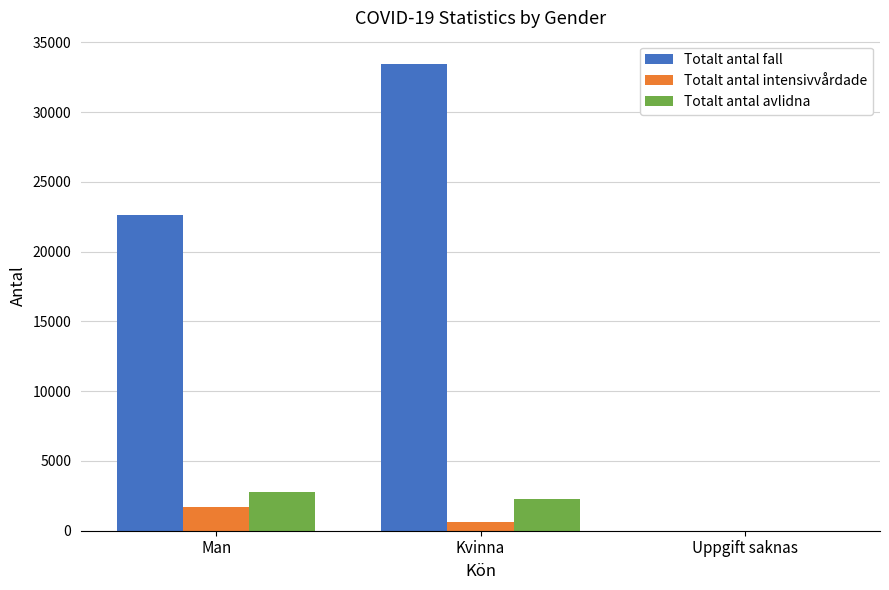

What are all the series names shown in the legend?

Totalt antal fall, Totalt antal intensivvårdade, Totalt antal avlidna